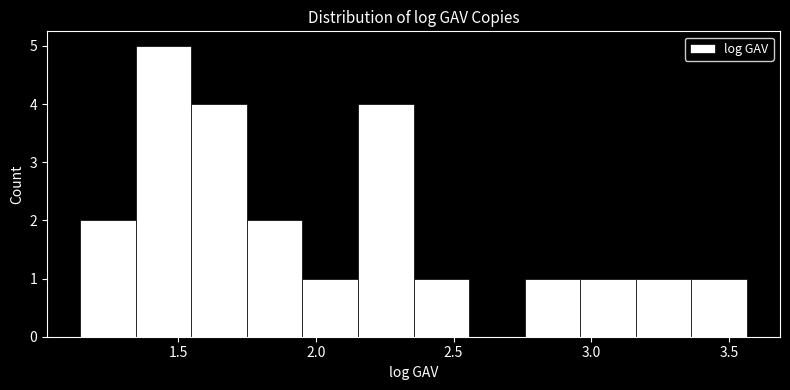

Reading left to right, transcribe this chart: for each bar, give the range it covers on the x-axis and its height. Neither the bar edges nor the heights are printed on the chart, so give them approximately, as read against the axes.

1.15 to 1.35: 2
1.35 to 1.55: 5
1.55 to 1.75: 4
1.75 to 1.95: 2
1.95 to 2.15: 1
2.15 to 2.35: 4
2.35 to 2.55: 1
2.55 to 2.75: 0
2.75 to 2.95: 1
2.95 to 3.15: 1
3.15 to 3.35: 1
3.35 to 3.55: 1